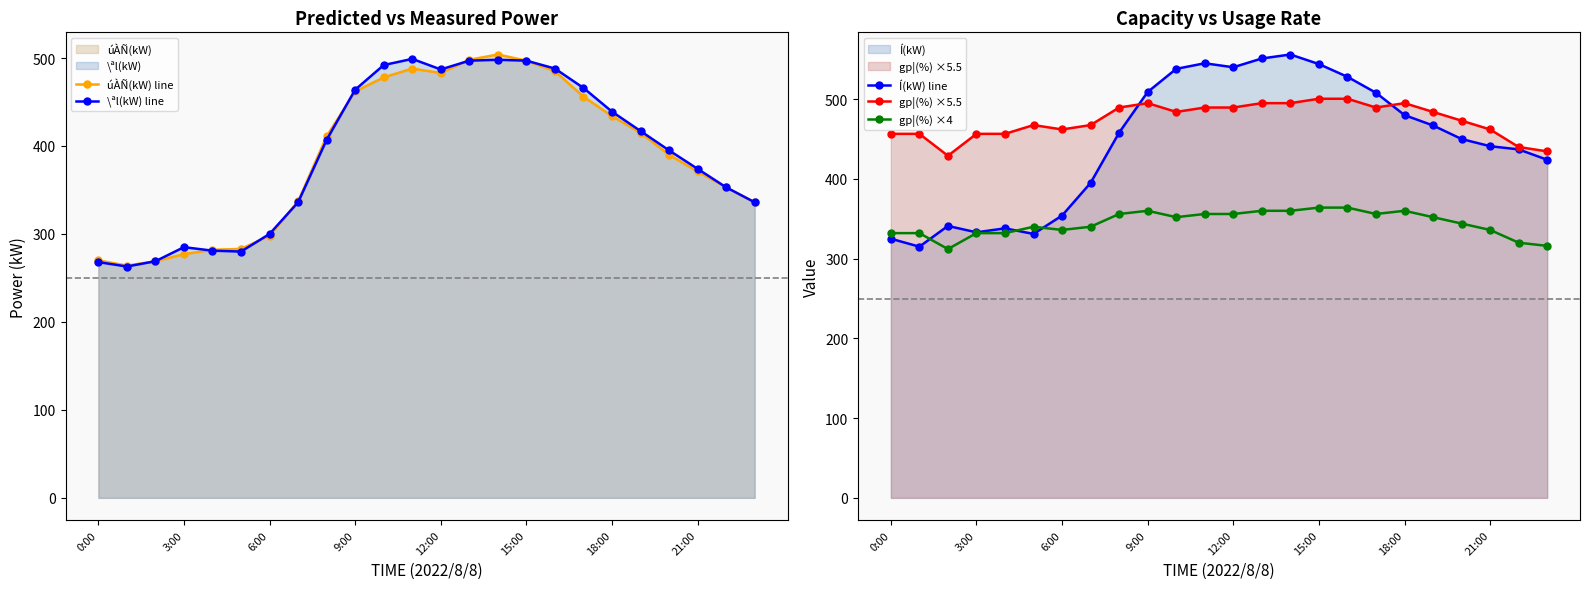

Rank the series at 14 from highest to lowest value.

Í(kW) line, úÀÑ(kW) line, \ªl(kW) line, gp¦(%) ×5.5, gp¦(%) ×4